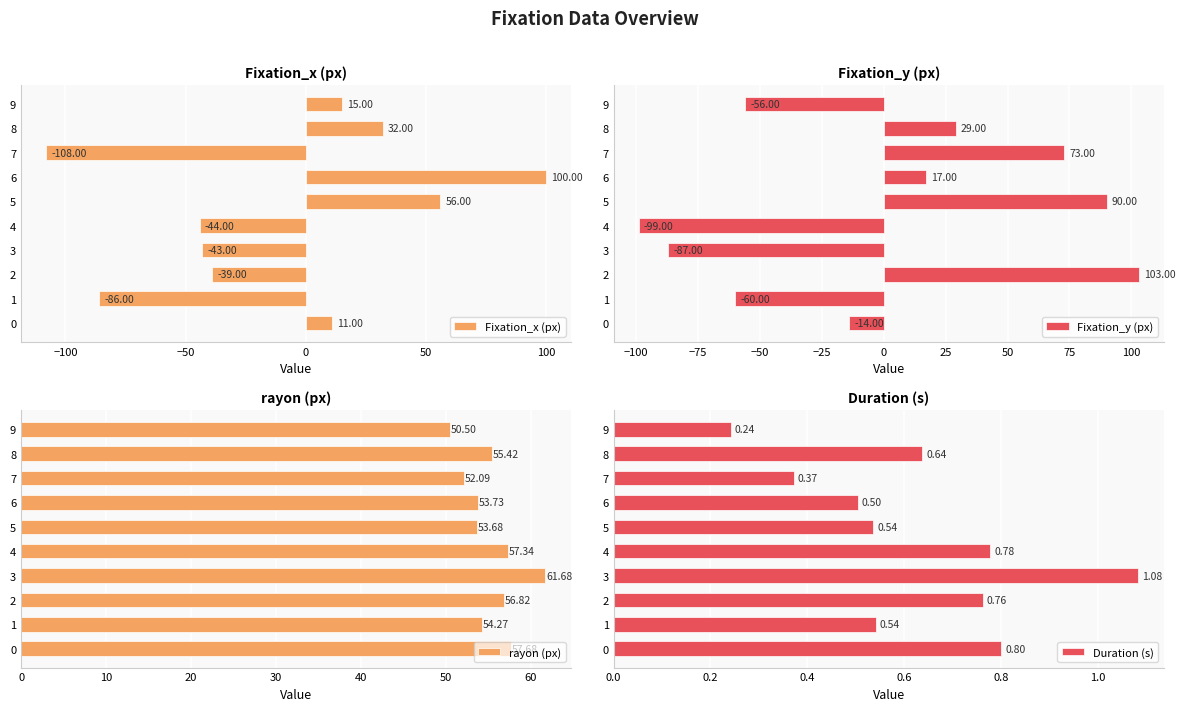

What is the average value of the Fixation_x (px) series?

-11